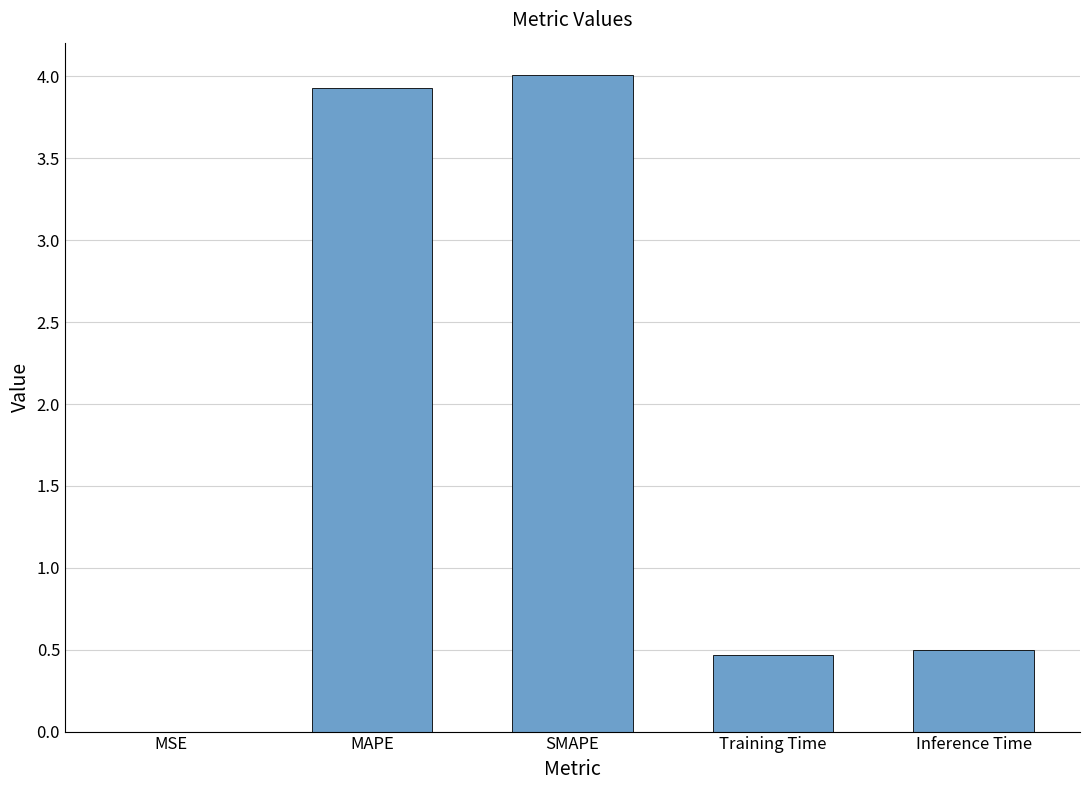

Which has a higher value, MSE or MAPE?

MAPE